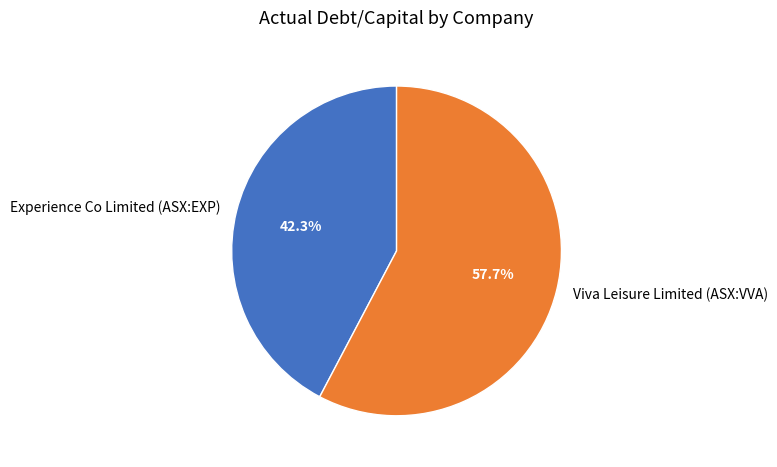

What is the largest slice in the pie chart?

Viva Leisure Limited (ASX:VVA)